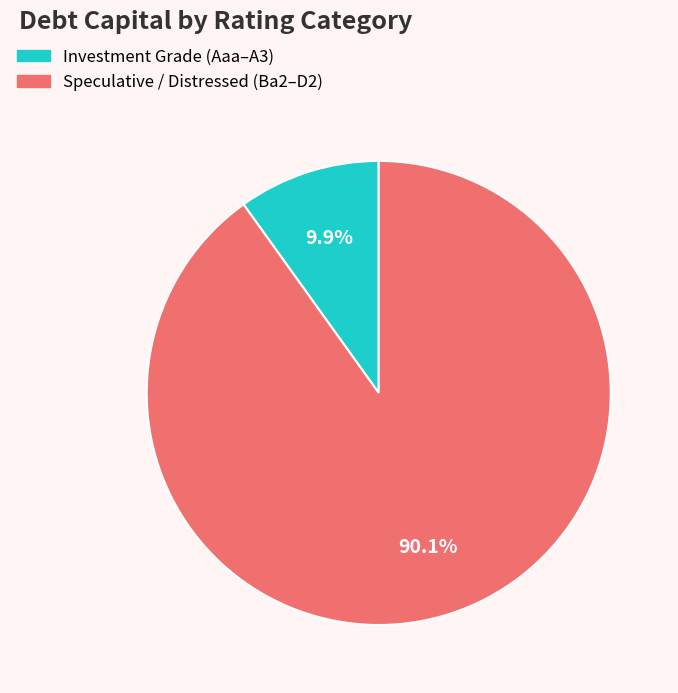

Is there any slice that represents more than half of the pie?

Yes